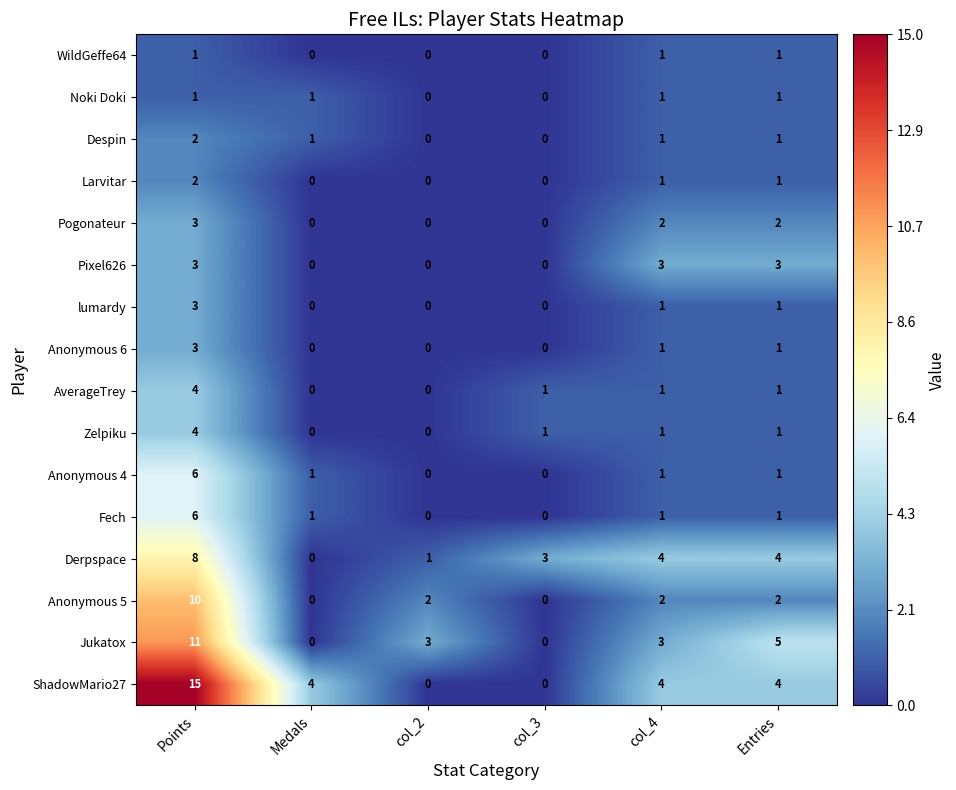

What is the spread (max minus min) of values at col_4?

3